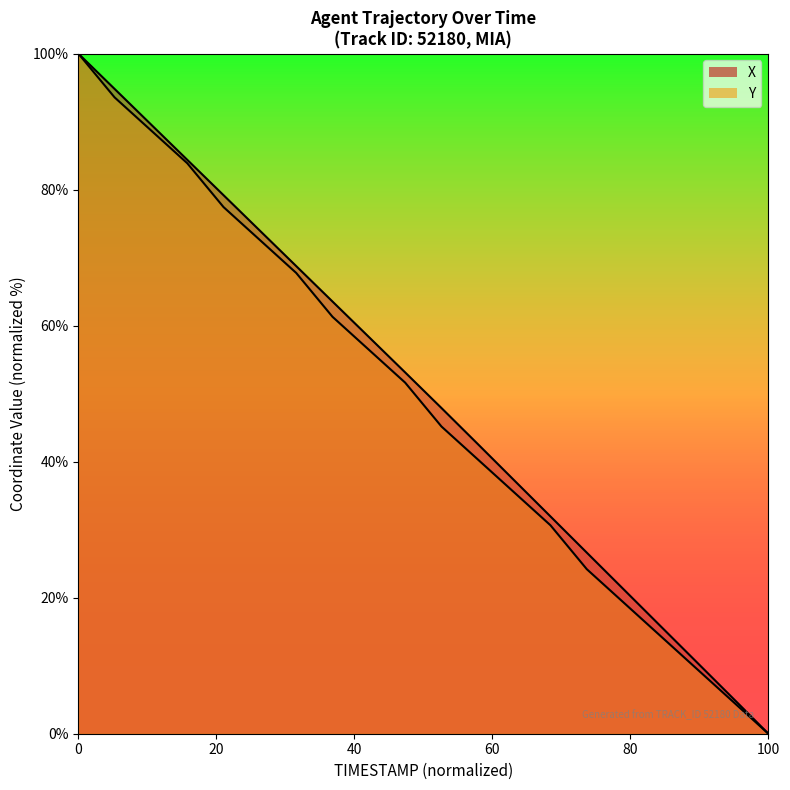

What is the maximum value for Y?

100.0